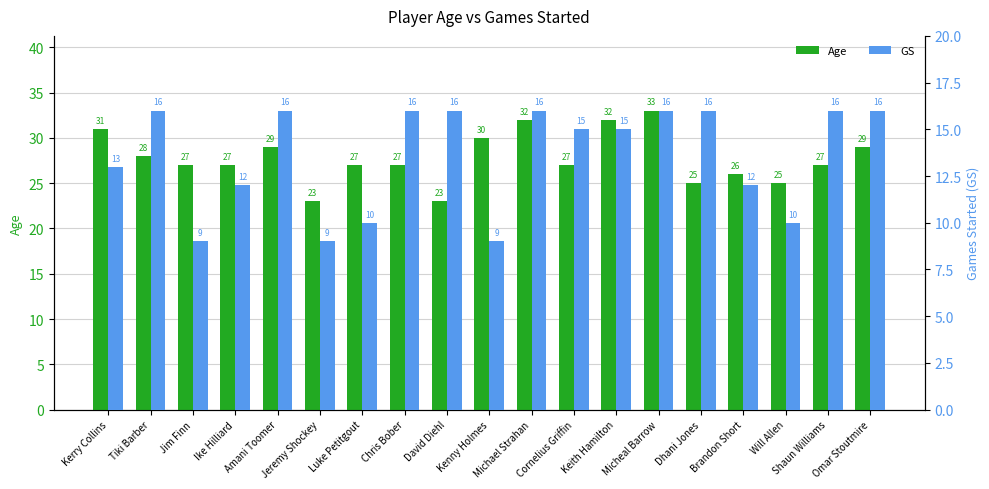

Count the number of data series in this chart.

2